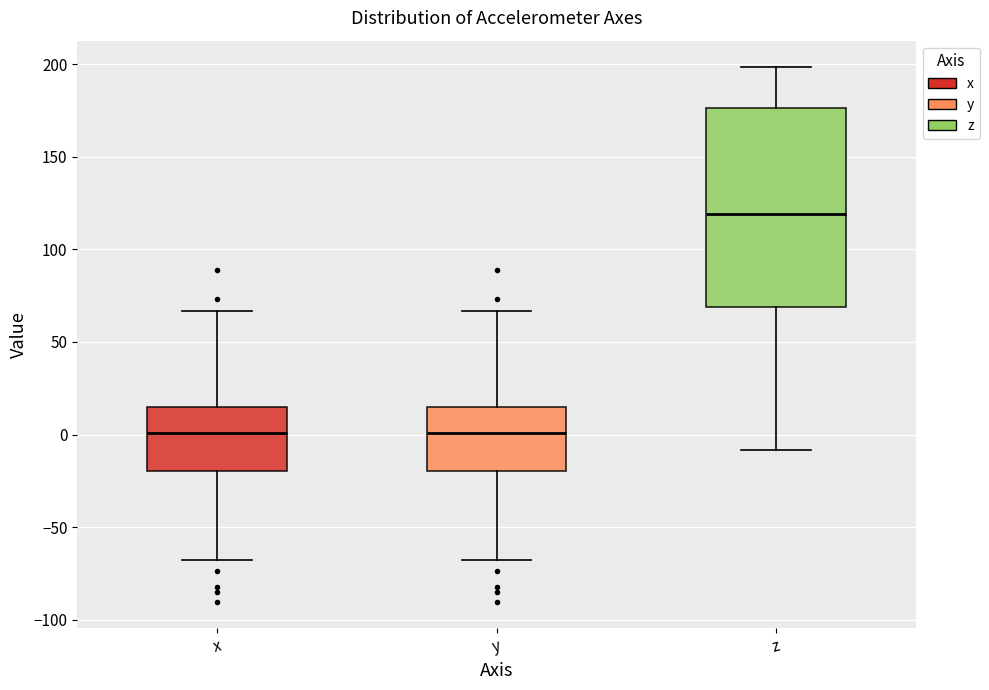

Reading left to right, transcribe this box plot: for each box, give where its median line is, the range the box spans, and where its two whiskers end, as read against the y-axis. The values are not printed on the chart, so give them approximately, as read against the axis.

x: median 0, box -20 to 15, whiskers -65 to 65
y: median 0, box -20 to 15, whiskers -65 to 65
z: median 120, box 70 to 175, whiskers -10 to 200